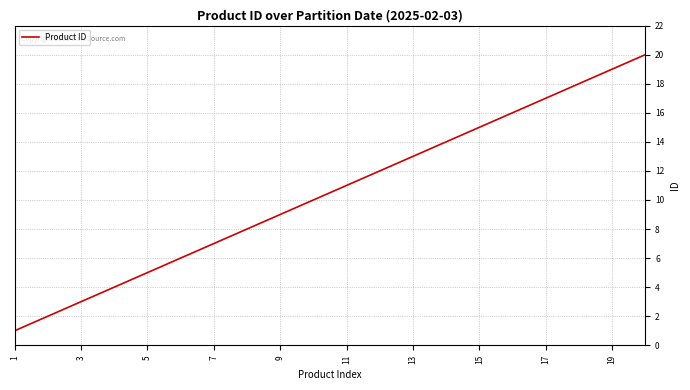

What is the greatest value displayed?

20